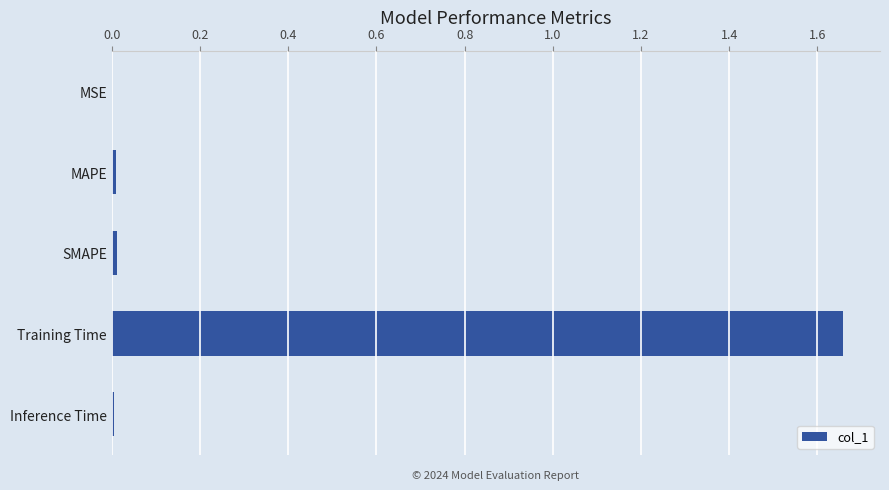

How many categories are shown in the chart?

5